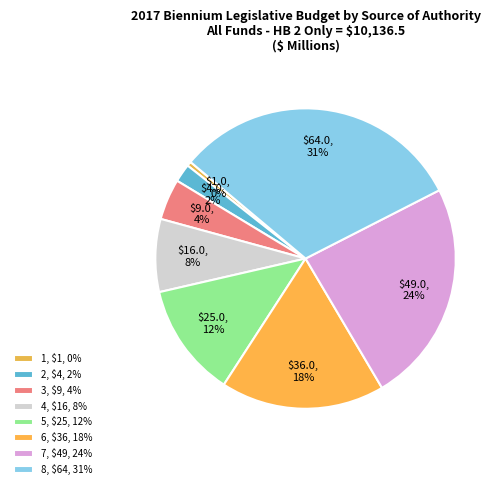

To the nearest percent, what is the average slice percentage?

12%